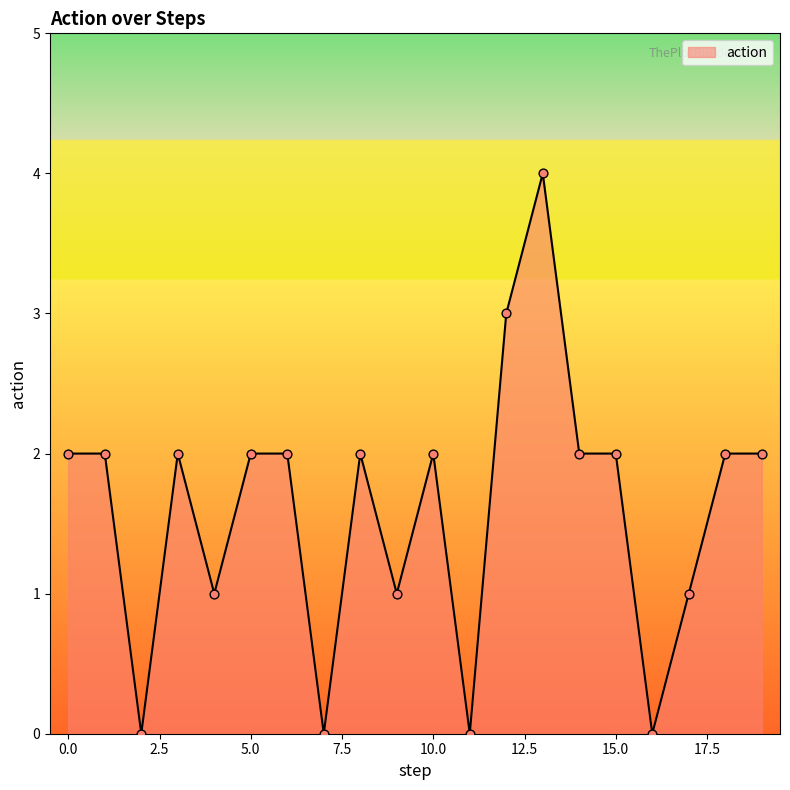

What is the greatest value displayed?

4